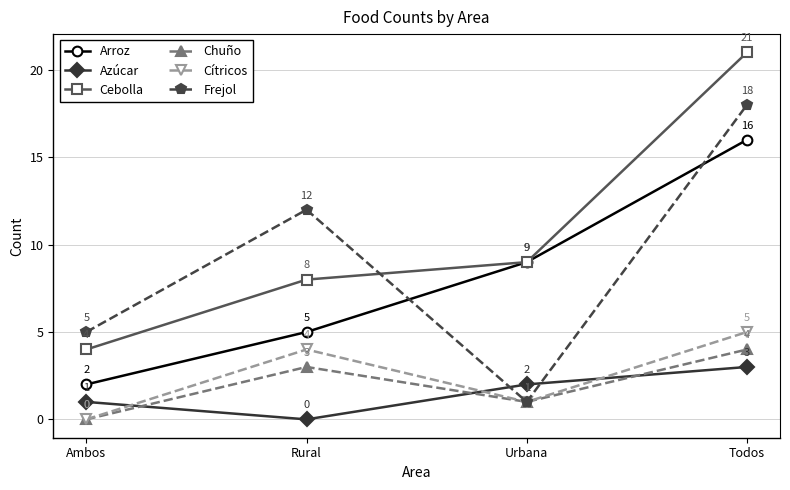

Reading right to left, what are all the values shown in this chart?

Arroz: Todos=16	Urbana=9	Rural=5	Ambos=2
Azúcar: Todos=3	Urbana=2	Rural=0	Ambos=1
Cebolla: Todos=21	Urbana=9	Rural=8	Ambos=4
Chuño: Todos=4	Urbana=1	Rural=3	Ambos=0
Cítricos: Todos=5	Urbana=1	Rural=4	Ambos=0
Frejol: Todos=18	Urbana=1	Rural=12	Ambos=5